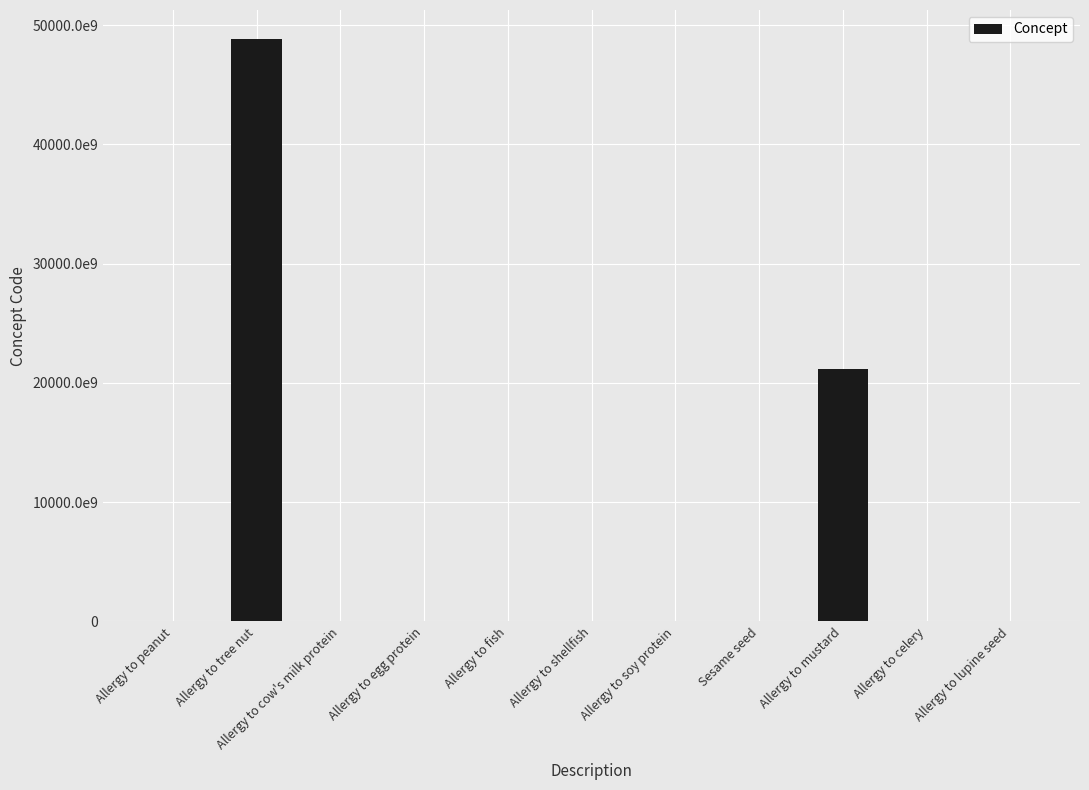

How many bars are there in total?

11